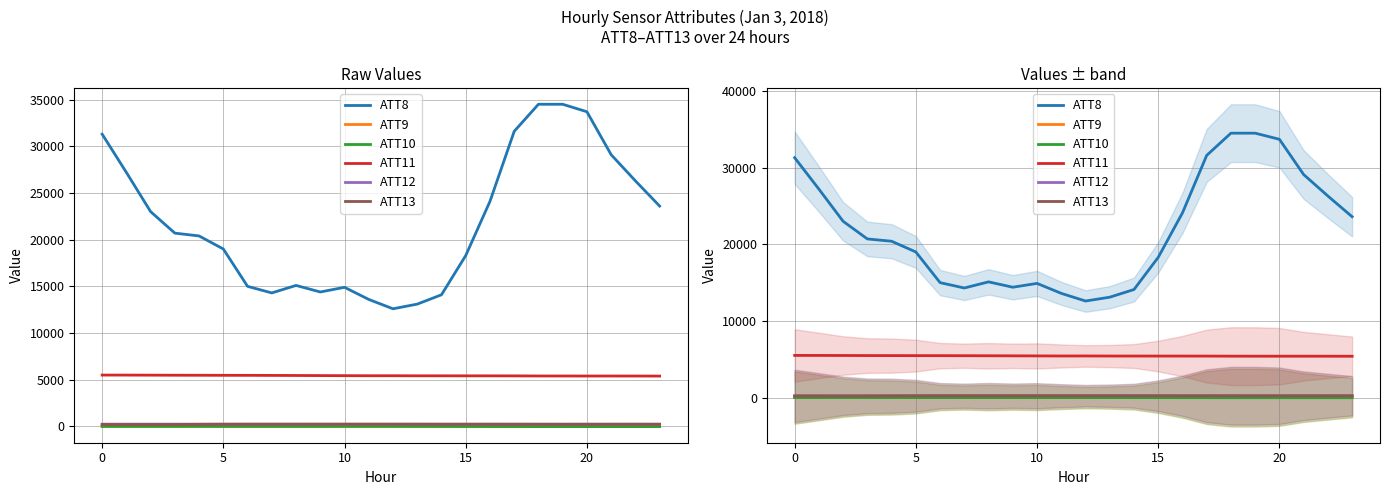

Which series changed the most between 9 and 22?

ATT8